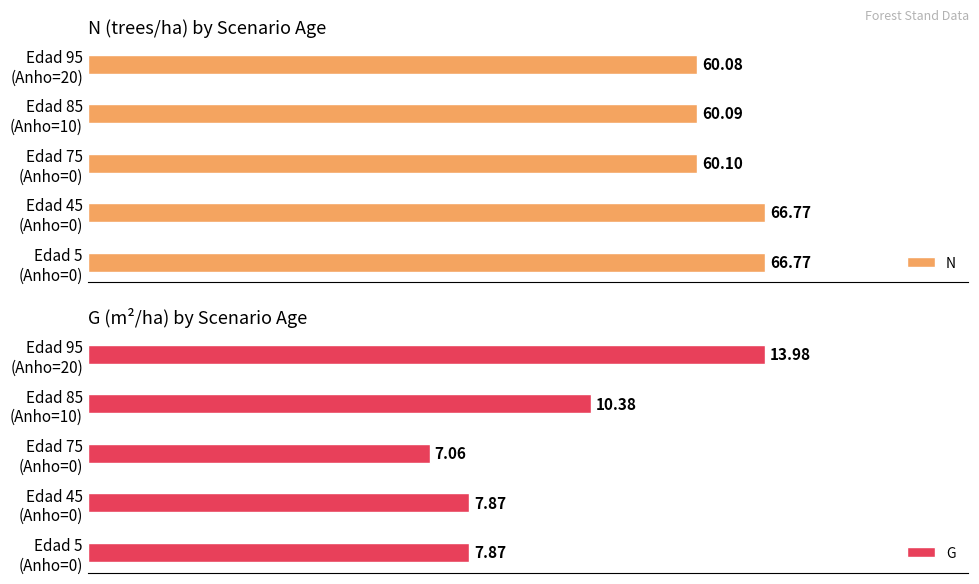

Is it true that N equals 15.6 at Edad 95 (Anho=20)?

False